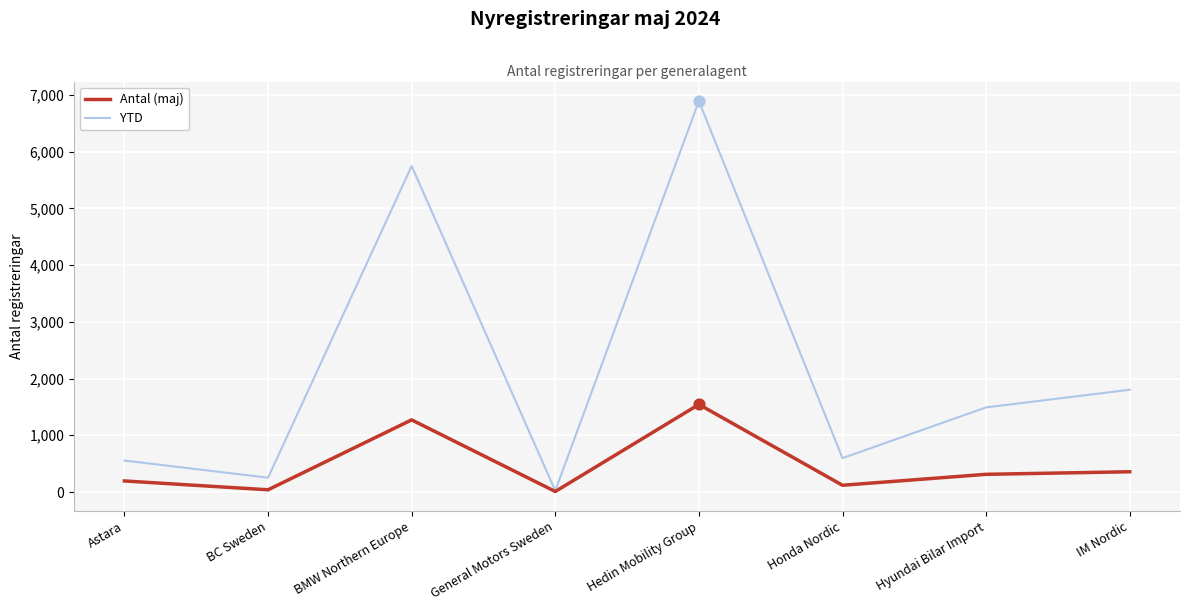

What is the spread (max minus min) of values at Astara?

360